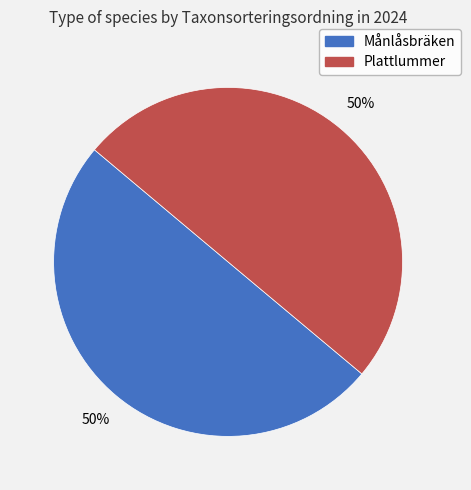

True or false: Månlåsbräken accounts for 56% of the total.

False